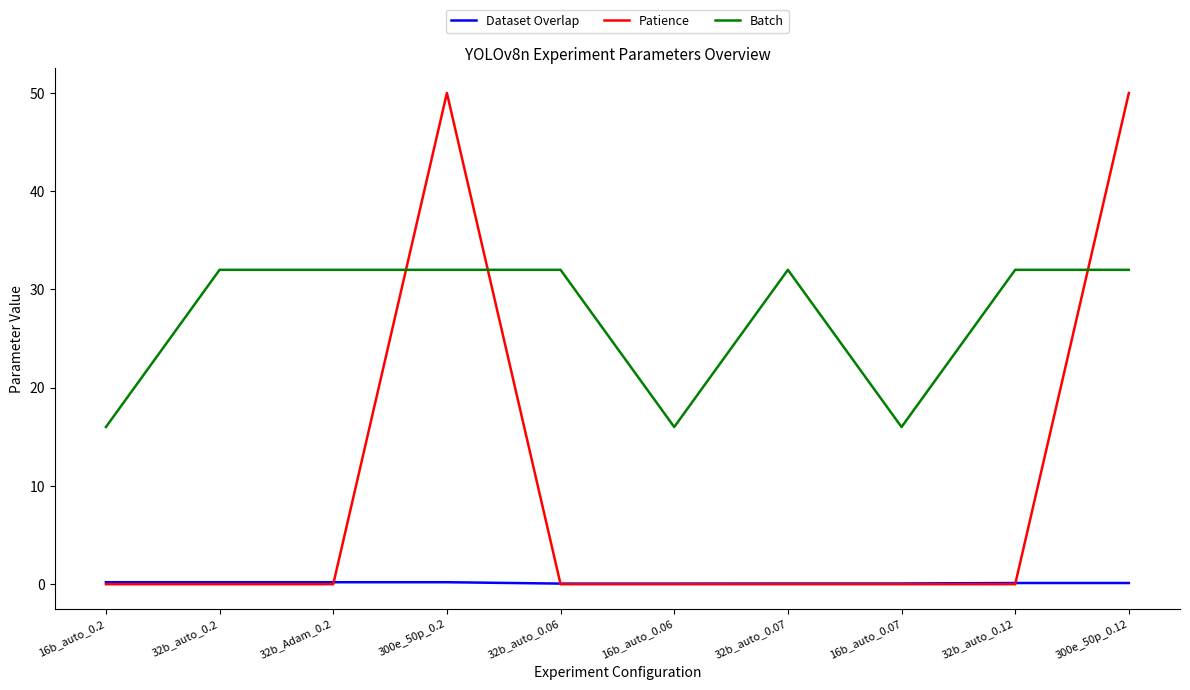

The Patience series shows 19.9 at 32b_Adam_0.2. True or false?

False